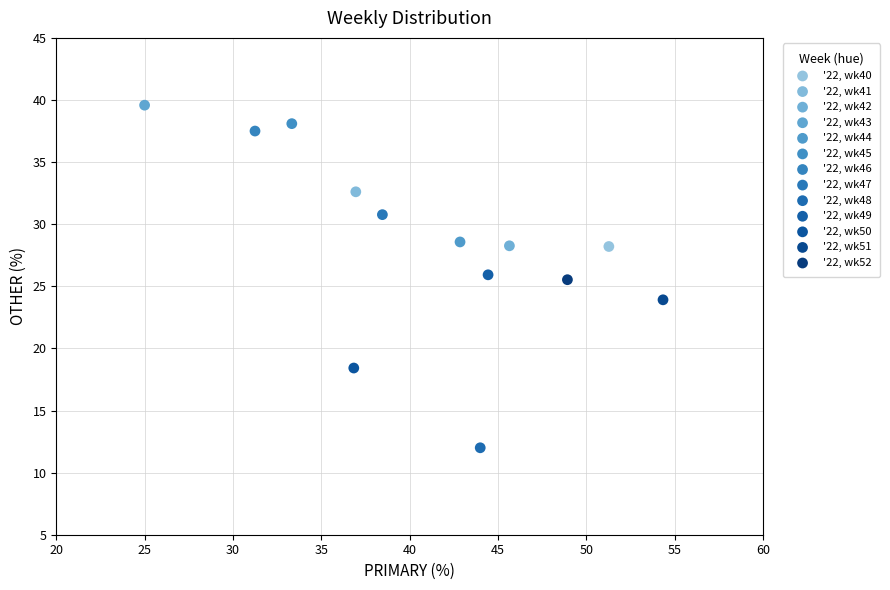

What are all the series names shown in the legend?

'22, wk40, '22, wk41, '22, wk42, '22, wk43, '22, wk44, '22, wk45, '22, wk46, '22, wk47, '22, wk48, '22, wk49, '22, wk50, '22, wk51, '22, wk52